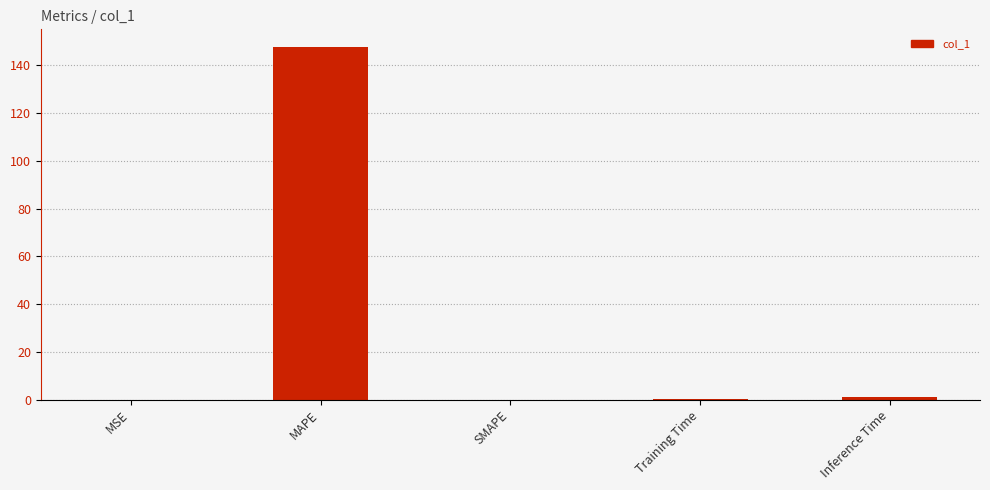

What is the sum of all values?

148.7